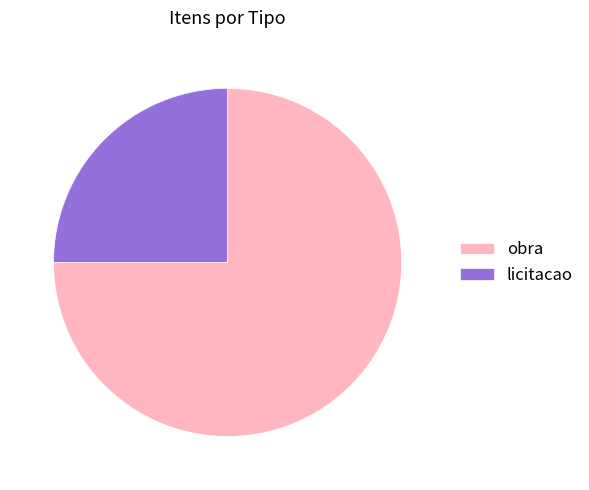

What is the ratio of the value at licitacao to the value at obra?

0.3